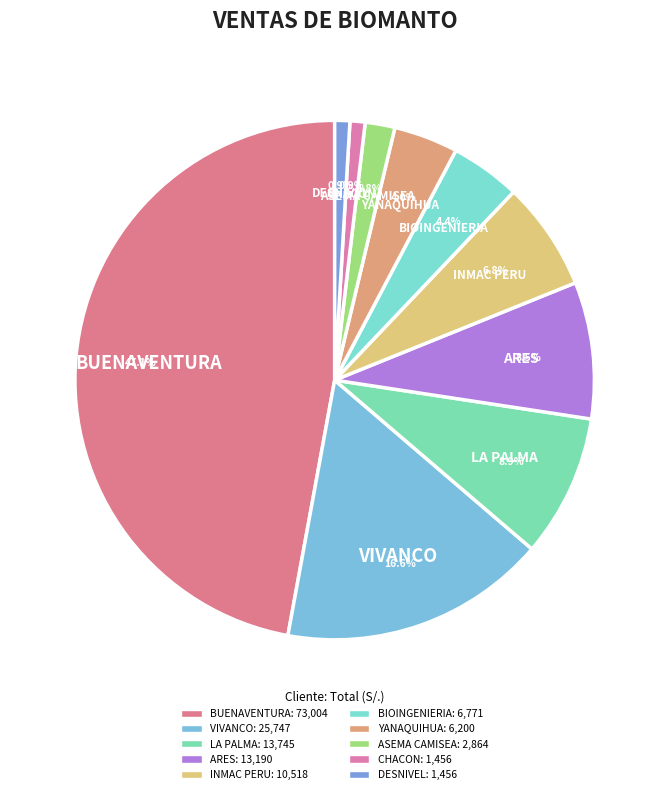

What is the total percentage of ASEMA CAMISEA and YANAQUIHUA?

5.8%